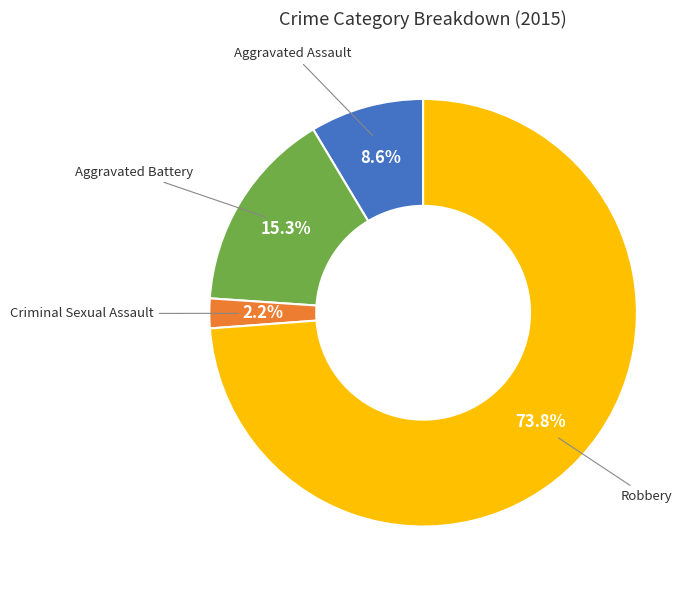

Is there any slice that represents more than half of the pie?

Yes